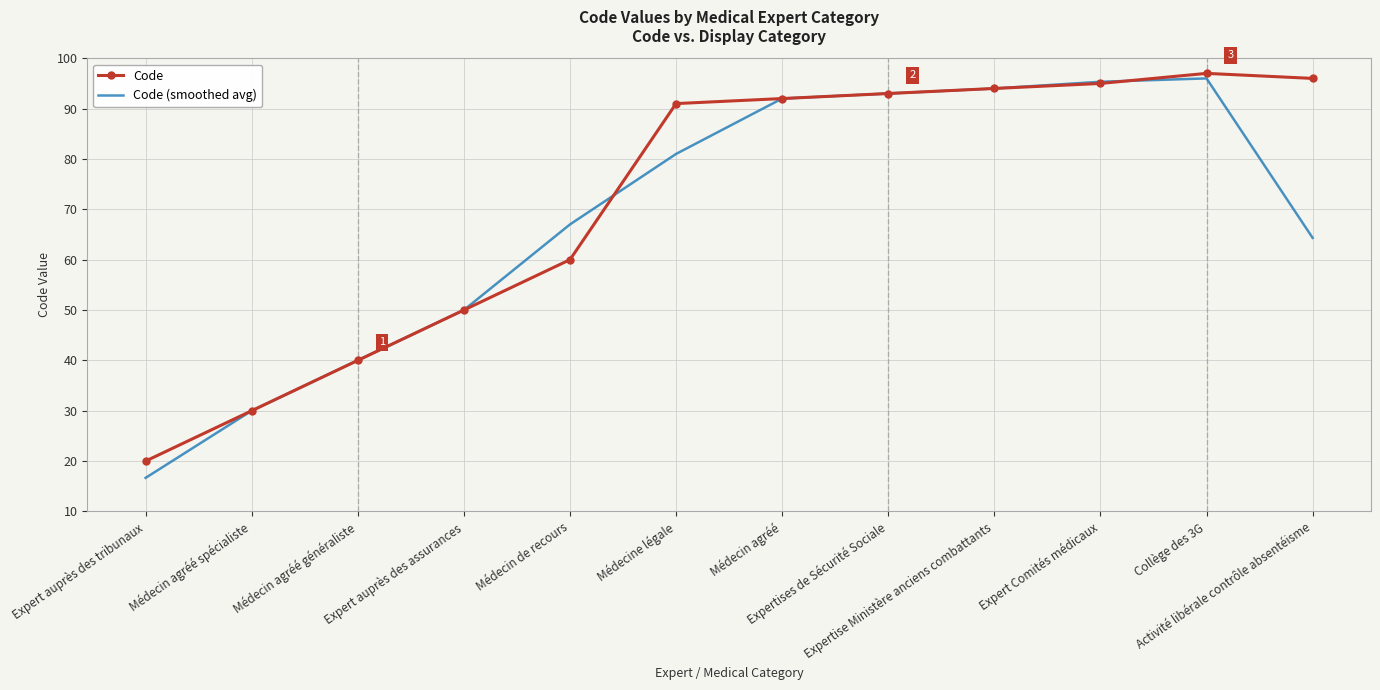

What is the total value across all series at Collège des 3G?

193.0